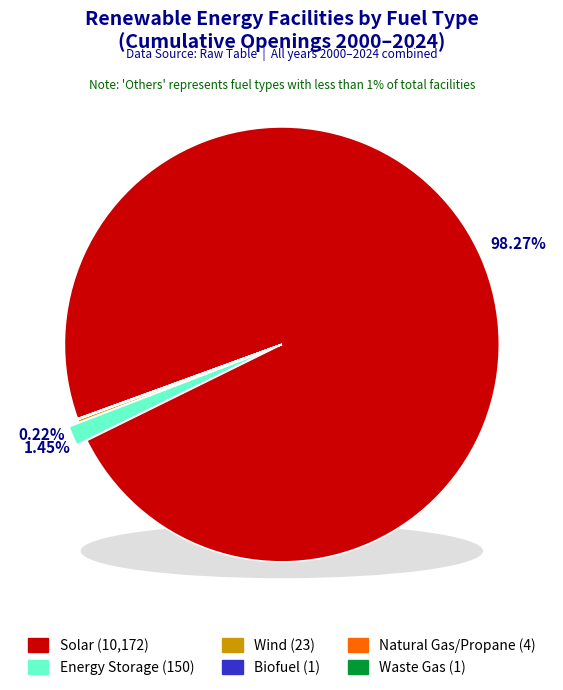

What percentage do Solar and Energy Storage together represent?

99.7%